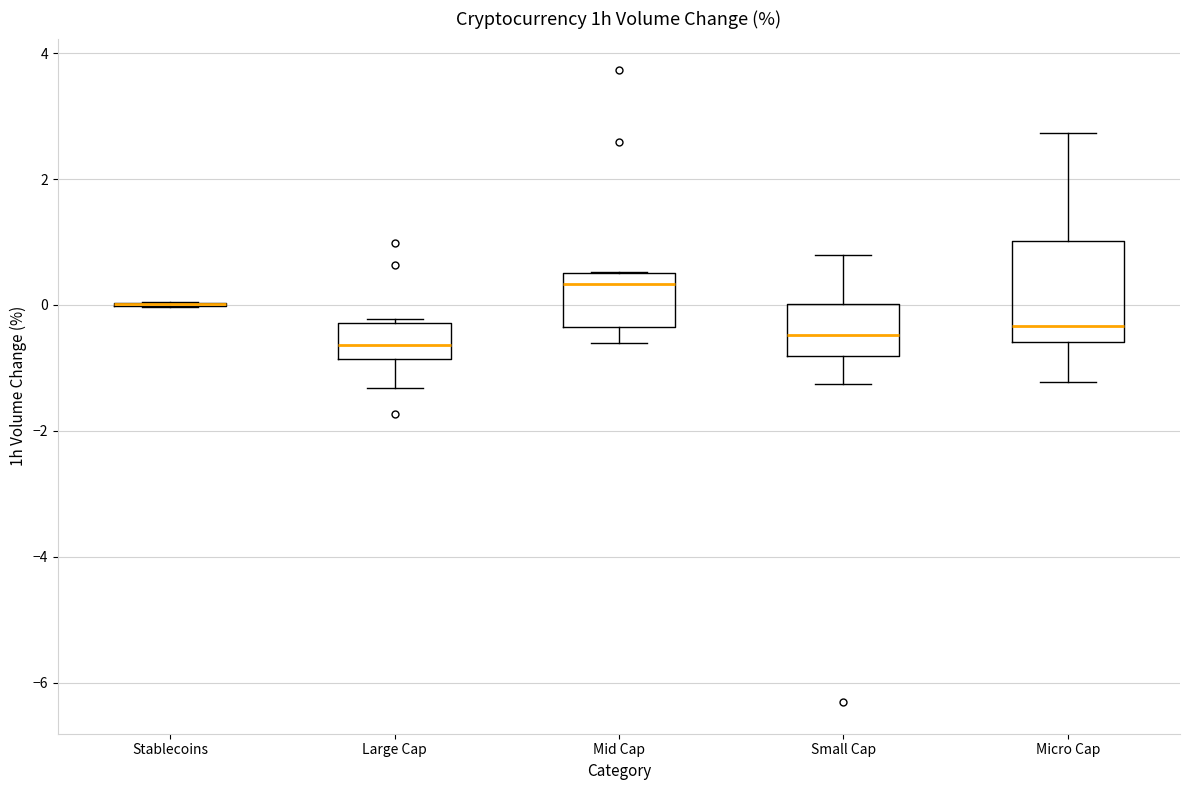

Where is the lower edge of the box for Micro Cap on the y-axis? The values are not printed on the chart, so give them approximately, as read against the axis.

-0.6